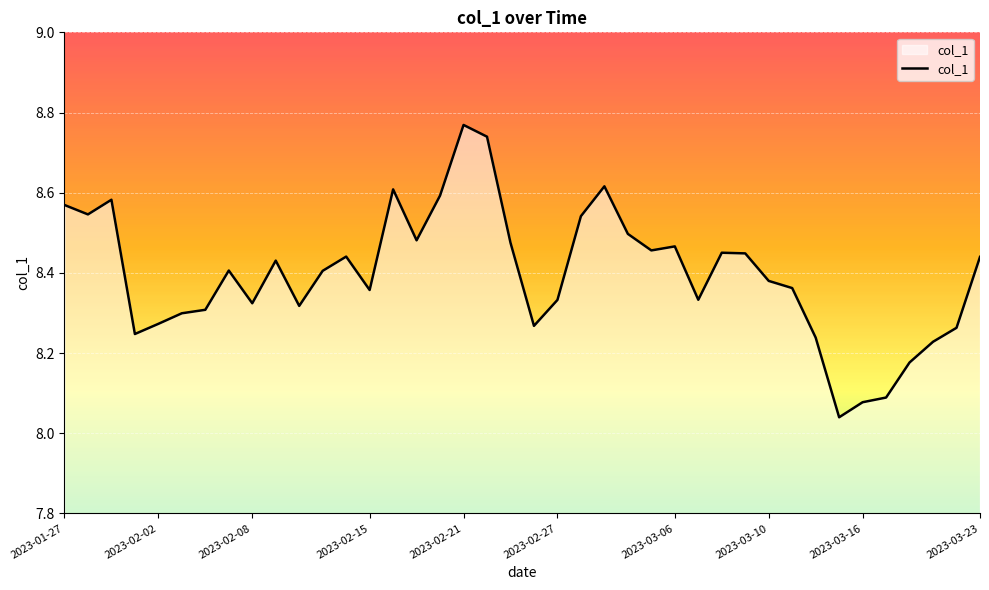

What is the difference between the maximum and minimum values?

0.7